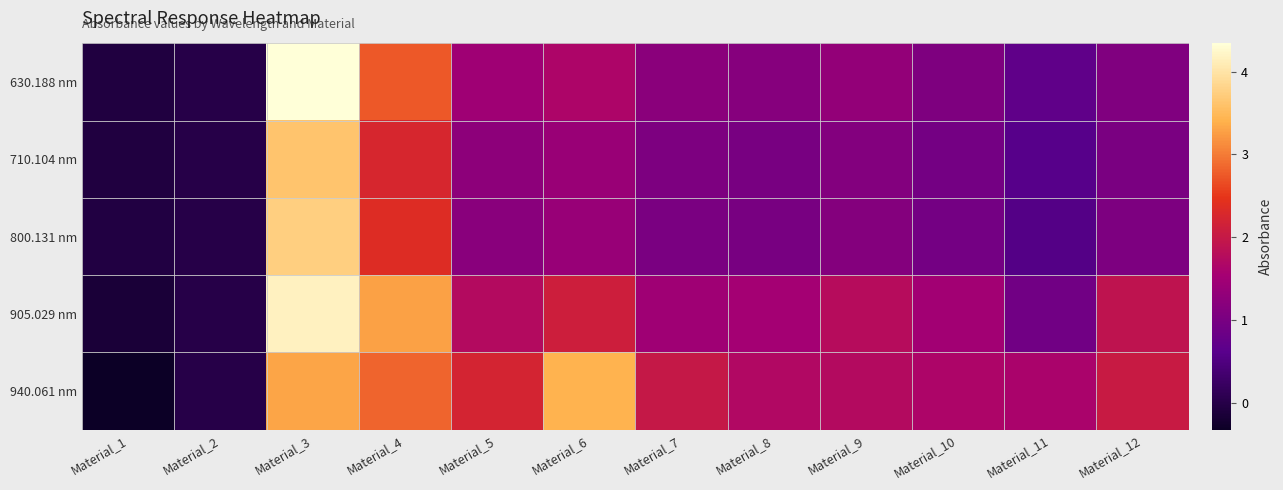

List the series in order of their peak value, lowest first.

940.061 nm, 710.104 nm, 800.131 nm, 905.029 nm, 630.188 nm